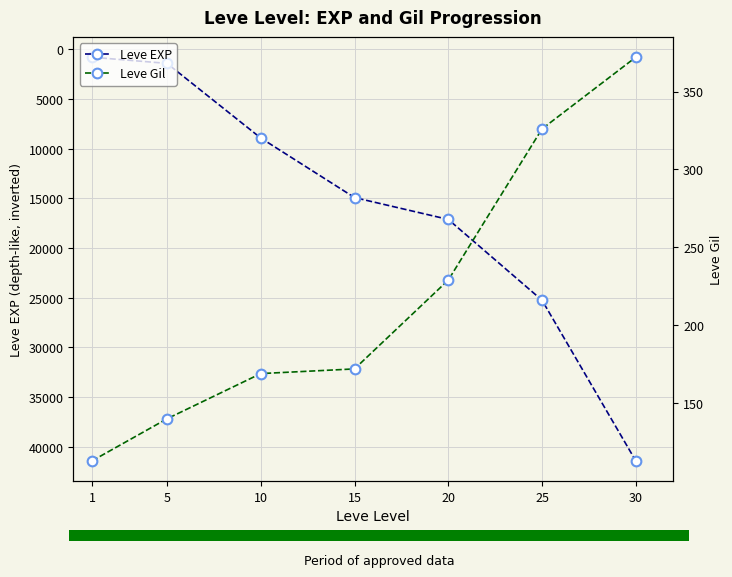

How many data points in Leve EXP are less than 14920?

3